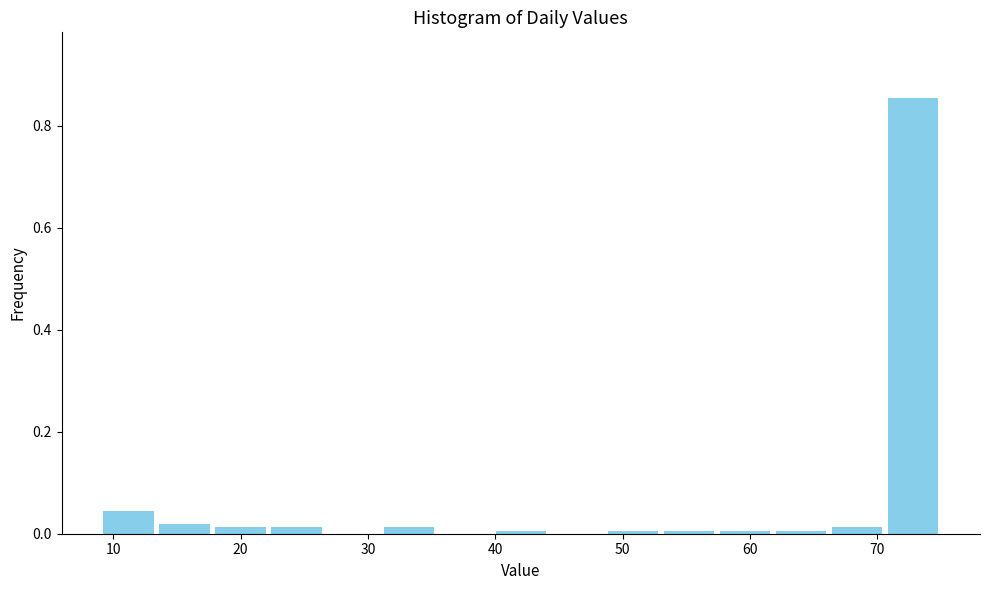

Reading left to right, transcribe this chart: for each bar, give the range it covers on the x-axis and its height. Neither the bar edges nor the heights are printed on the chart, so give them approximately, as read against the axes.

9.0 to 13.4: 0.04
13.4 to 17.8: under 0.02
17.8 to 22.2: under 0.02
22.2 to 26.6: under 0.02
26.6 to 31.0: 0
31.0 to 35.4: under 0.02
35.4 to 39.8: 0
39.8 to 44.2: under 0.02
44.2 to 48.6: 0
48.6 to 53.0: under 0.02
53.0 to 57.4: under 0.02
57.4 to 61.8: under 0.02
61.8 to 66.2: under 0.02
66.2 to 70.6: under 0.02
70.6 to 75.0: 0.86